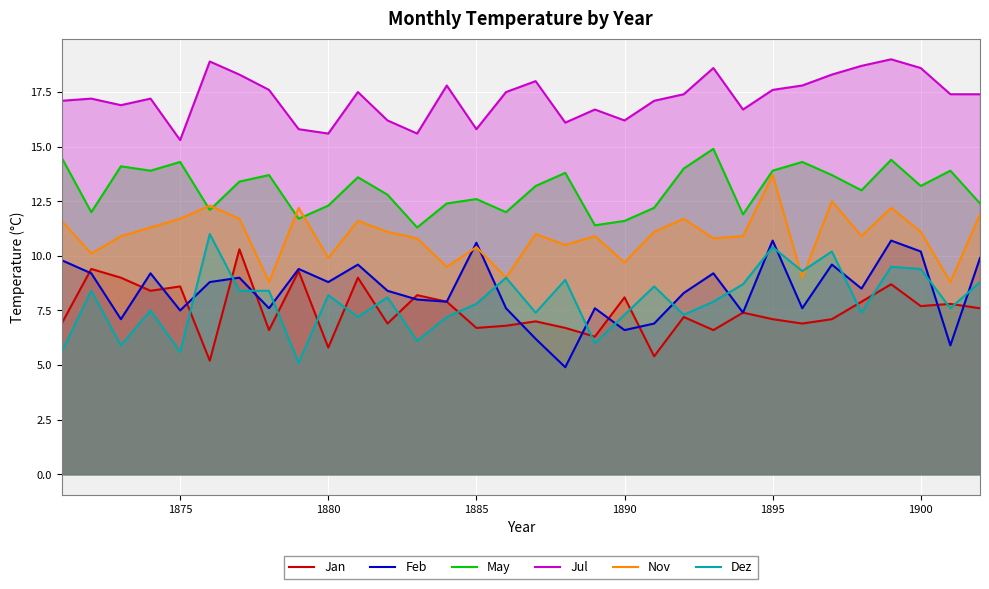

True or false: Dez and May cross at least once.

False